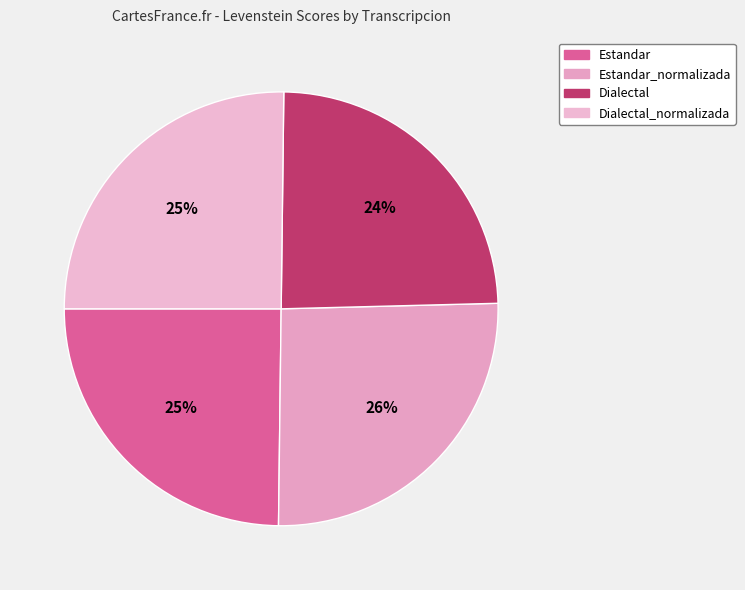

Which category has the smallest portion of the pie?

Dialectal